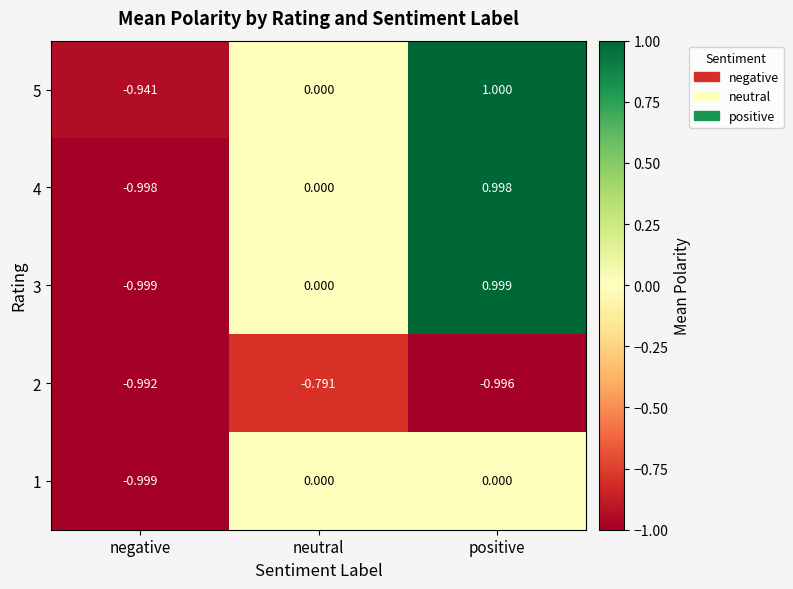

At which label does 3 reach its minimum?

negative